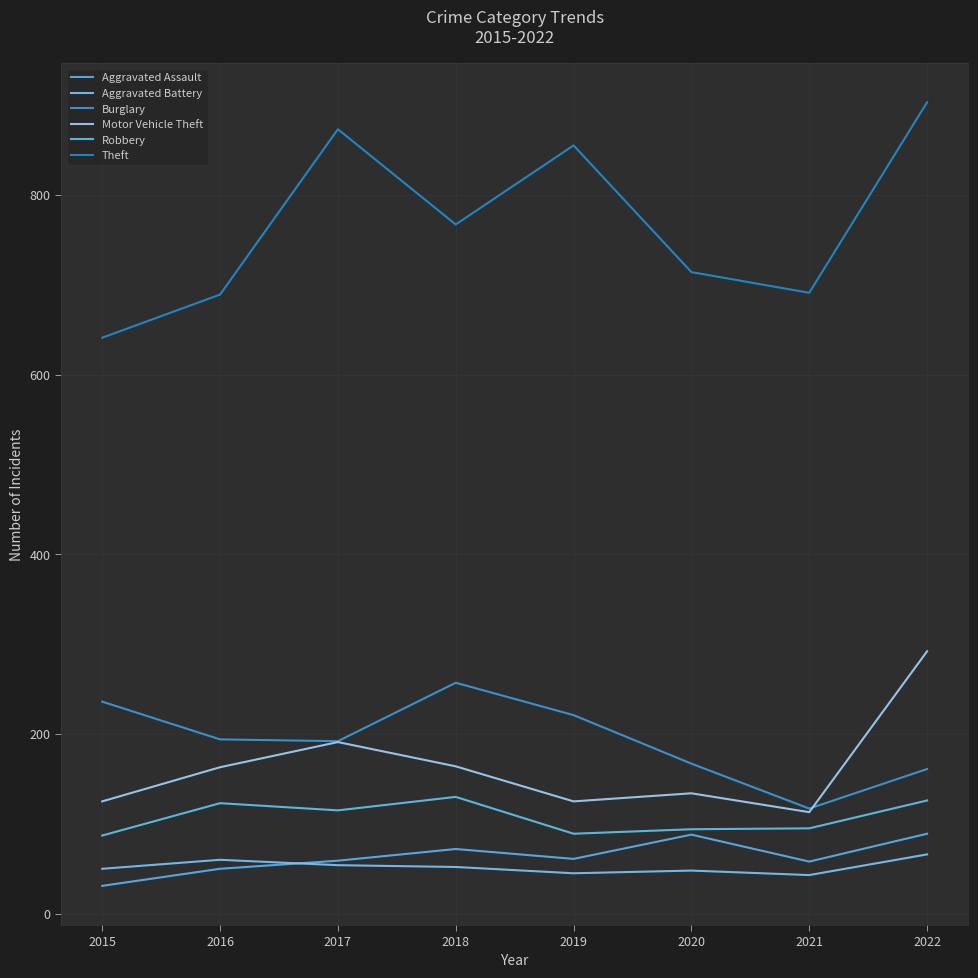

True or false: Burglary and Aggravated Assault intersect in this chart.

False